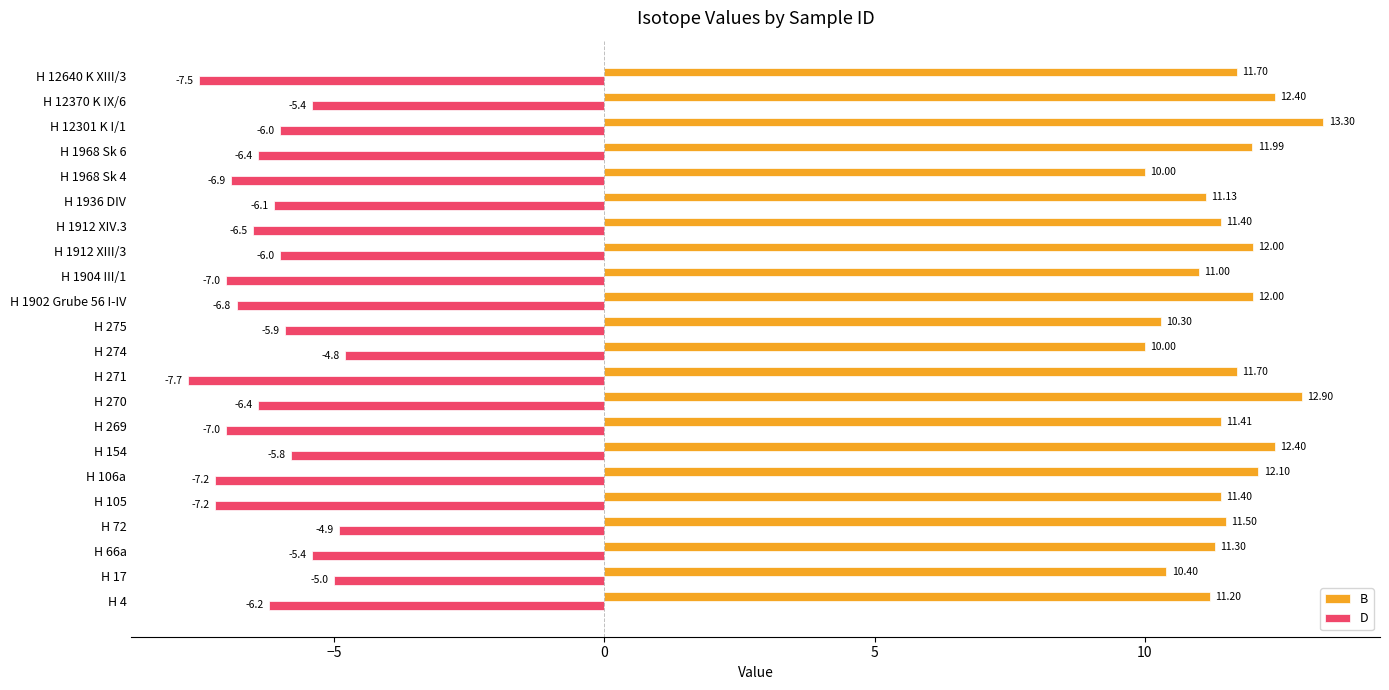

Which series has the largest range (max minus min)?

B